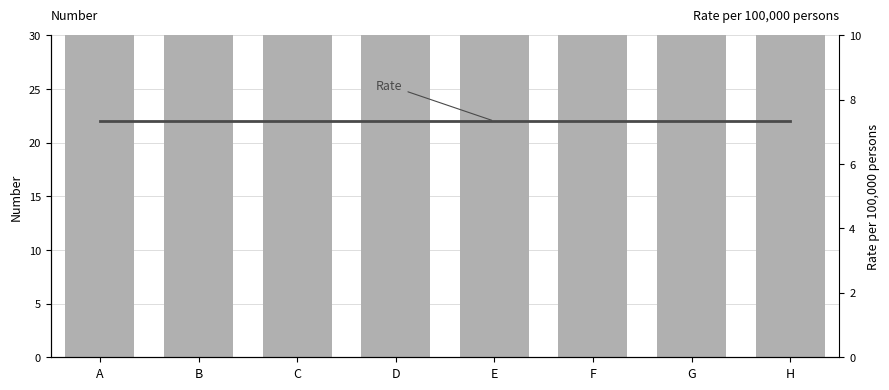

What is the sum of the Number values at H and D?

264.0